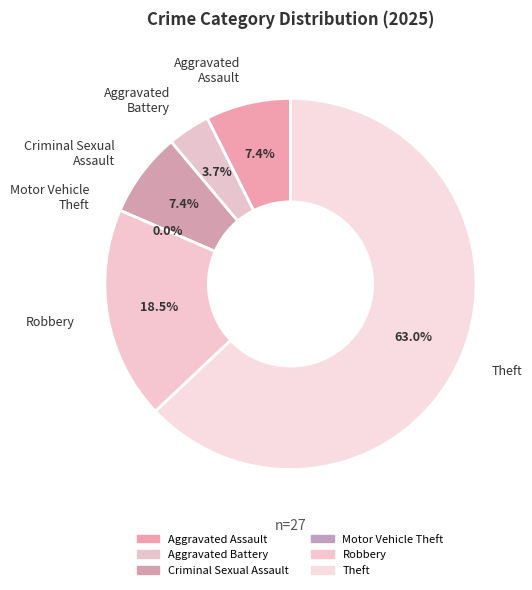

Combined, do Total and Aggravated Assault account for over 50%?

Yes